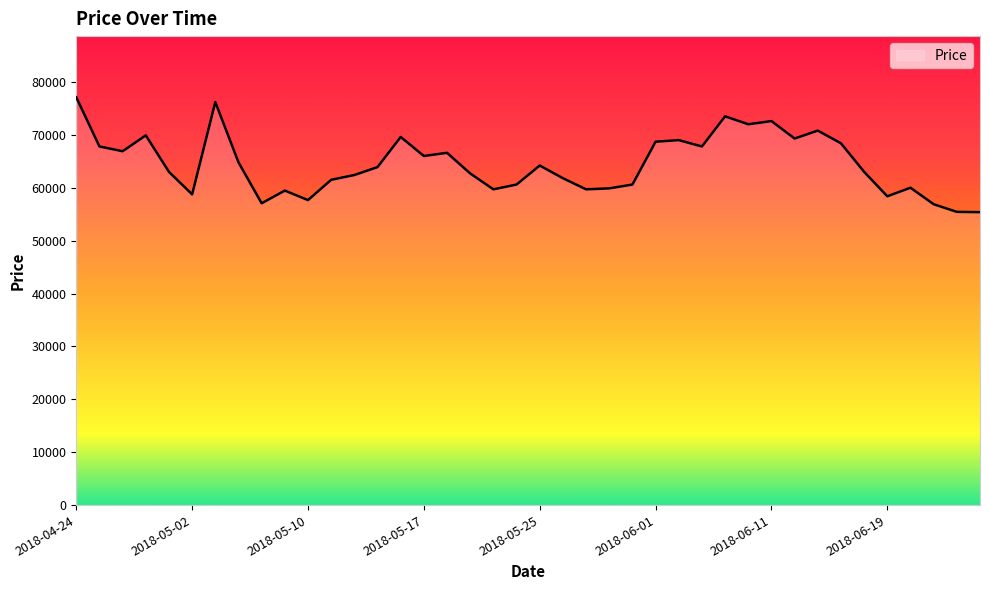

What is the difference between the maximum and minimum values?

21720